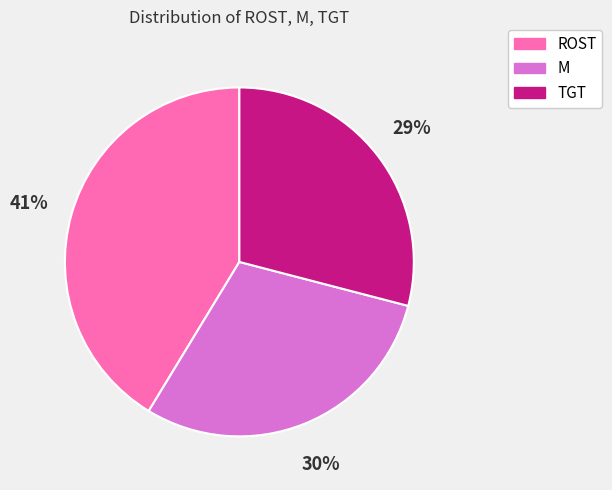

Which category has the biggest portion of the pie?

ROST